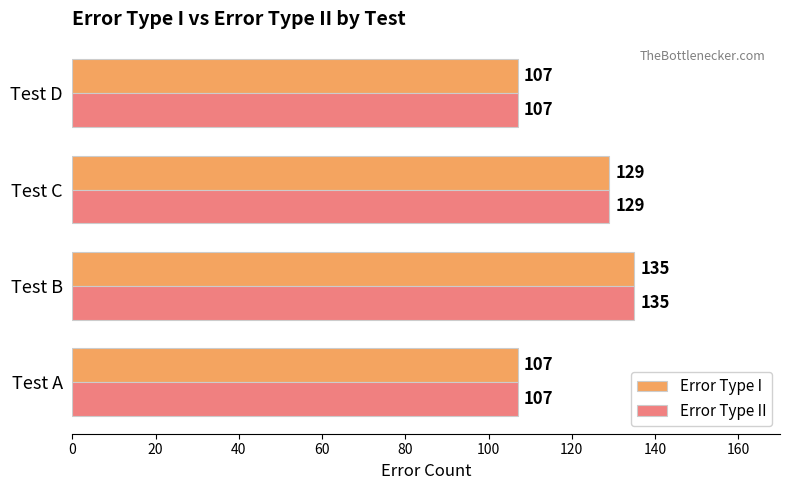

What is the highest value of the Error Type II series?

135